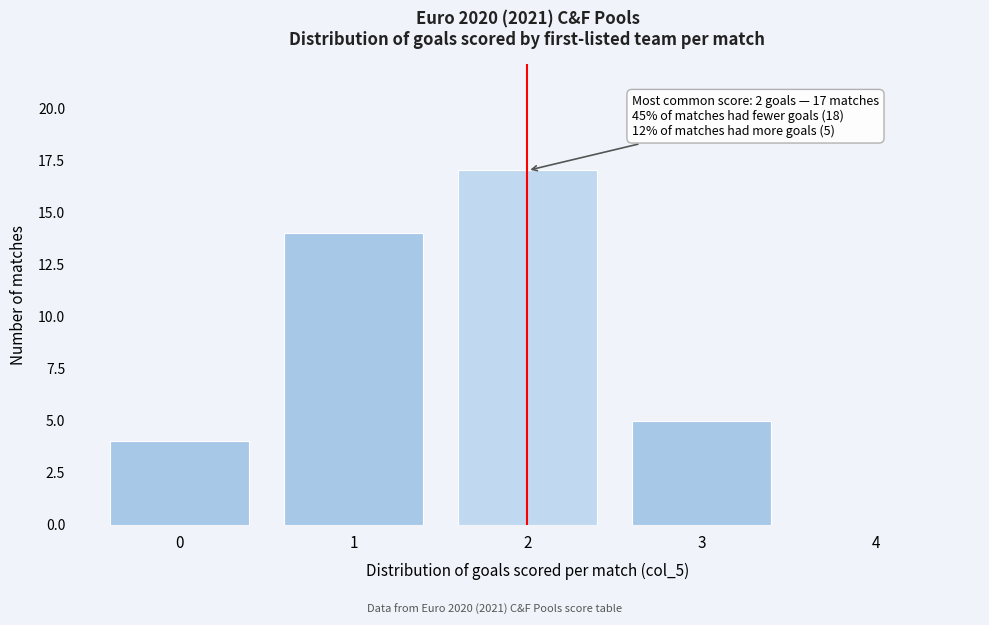

Which range on the x-axis has the tallest bar?

1.5 to 2.5